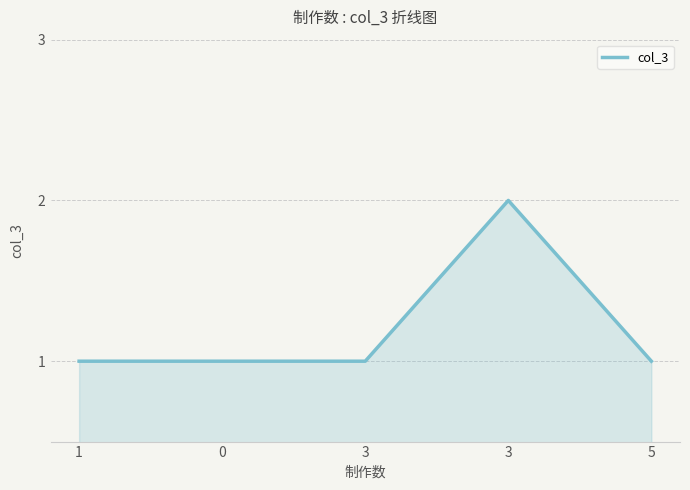

How many distinct data groups are displayed?

1